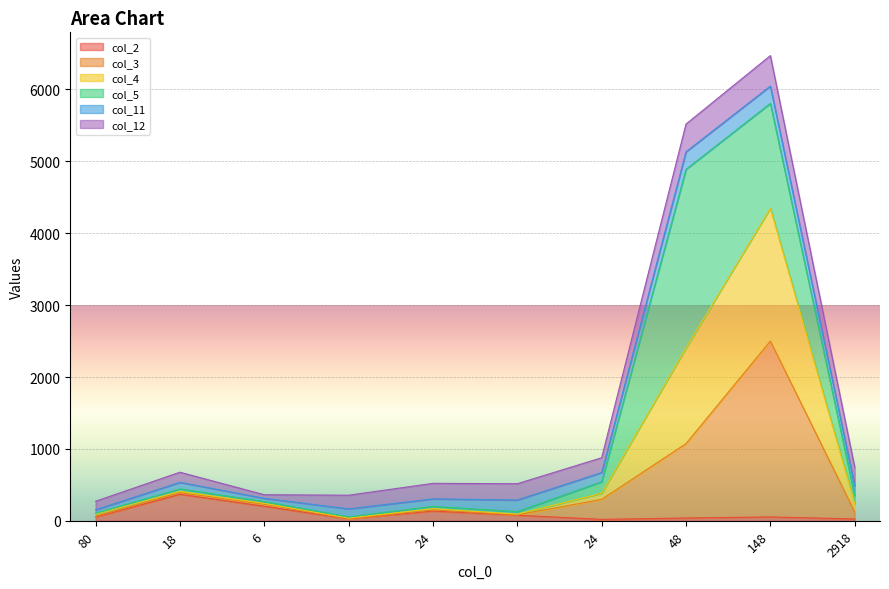

At which label does col_4 reach its peak?

148